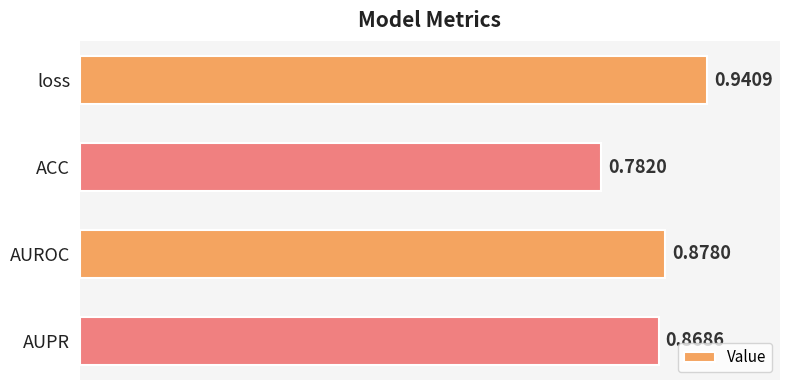

List the labels in order of value, smallest first.

ACC, AUPR, AUROC, loss